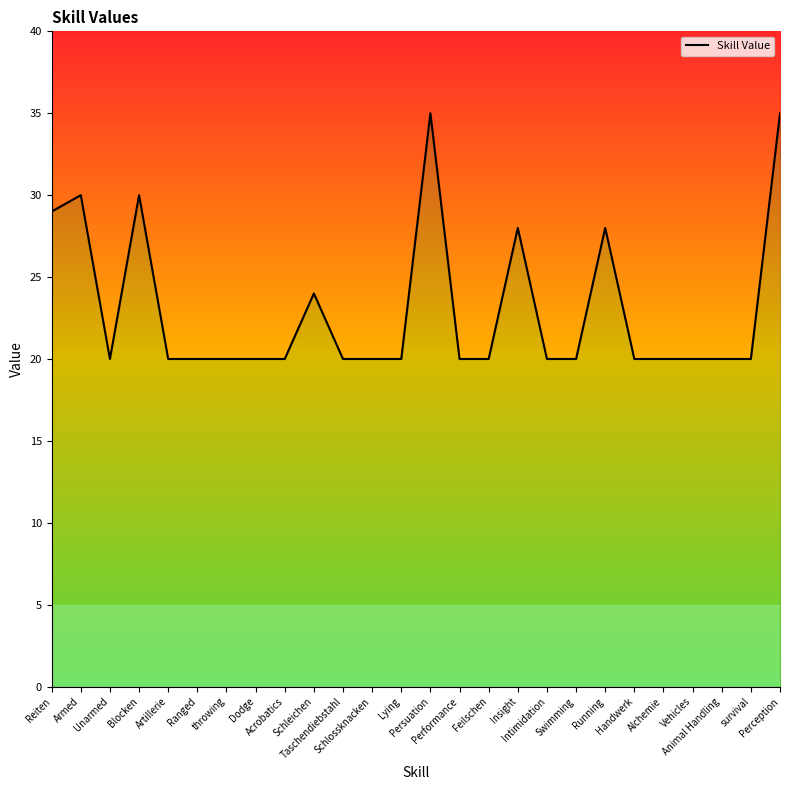

What is the difference between the second highest and minimum values?

15